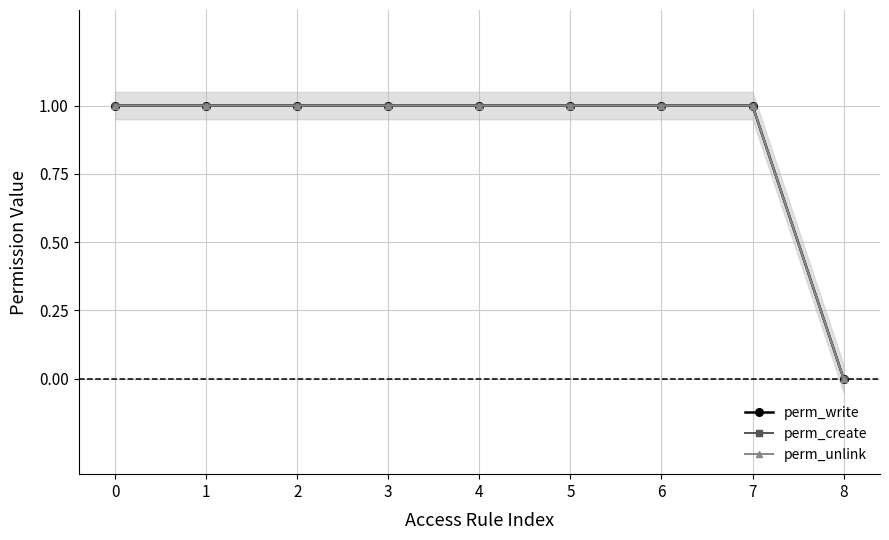

Reading left to right, list all the values displayed in this chart.

perm_write: 0=1	1=1	2=1	3=1	4=1	5=1	6=1	7=1	8=0
perm_create: 0=1	1=1	2=1	3=1	4=1	5=1	6=1	7=1	8=0
perm_unlink: 0=1	1=1	2=1	3=1	4=1	5=1	6=1	7=1	8=0